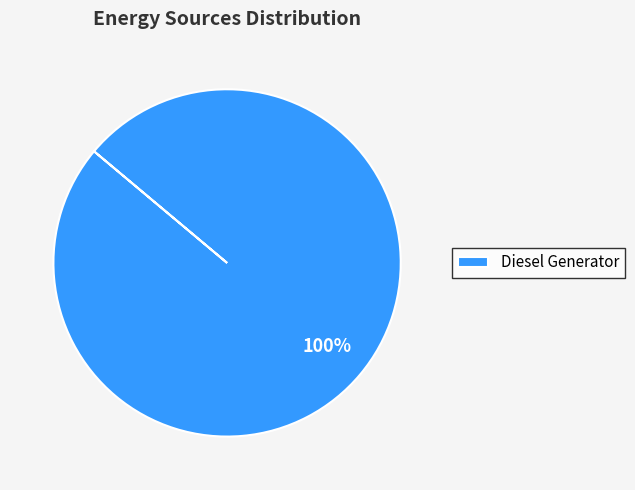

Which slice represents more than half of the pie?

Diesel Generator